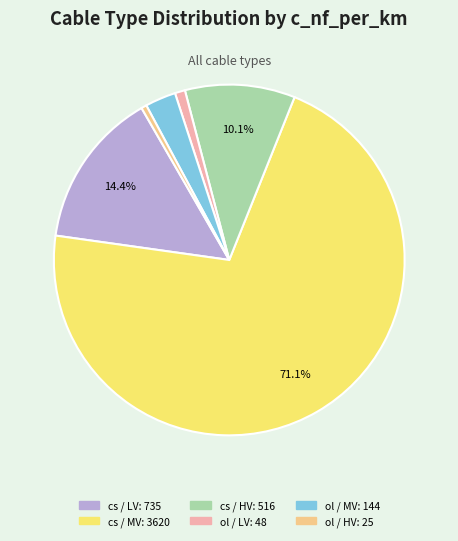

How many slices are in this pie chart?

6